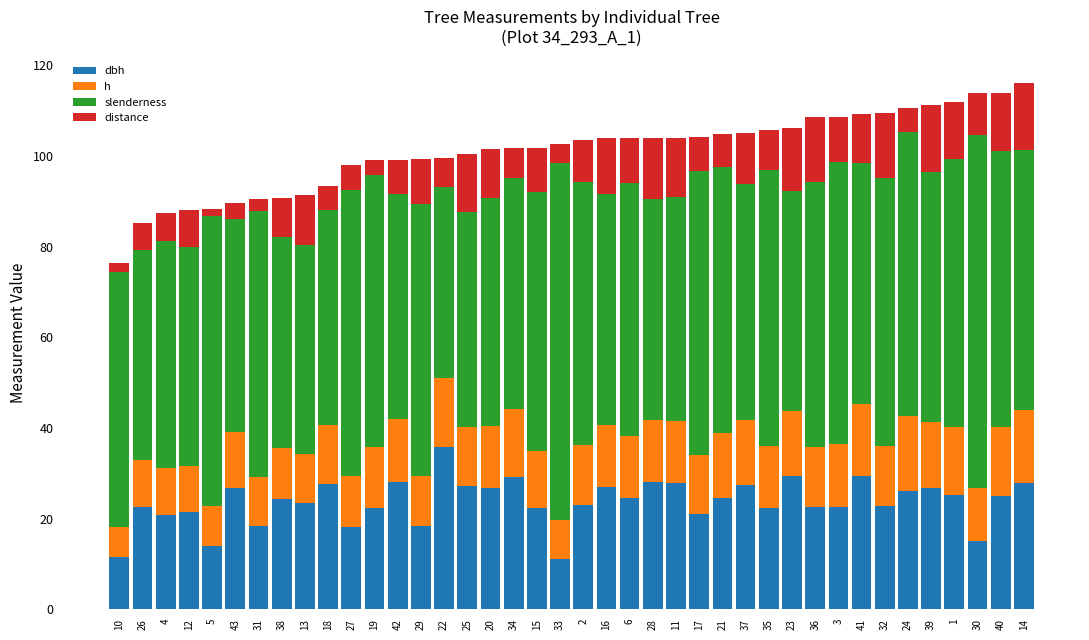

What is the total value across all series at 29?

99.2